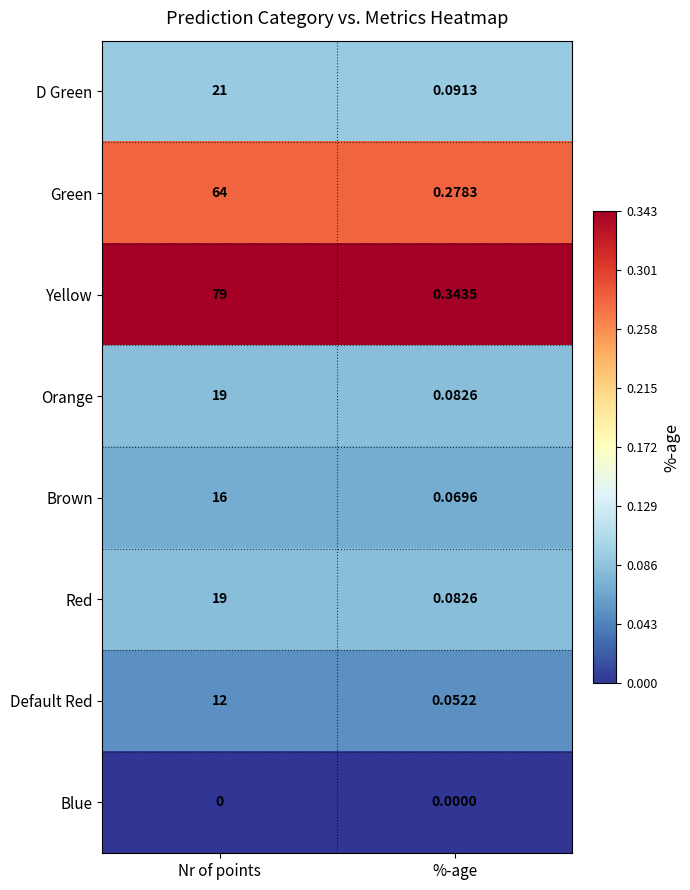

Which series has the largest total across all categories?

Yellow